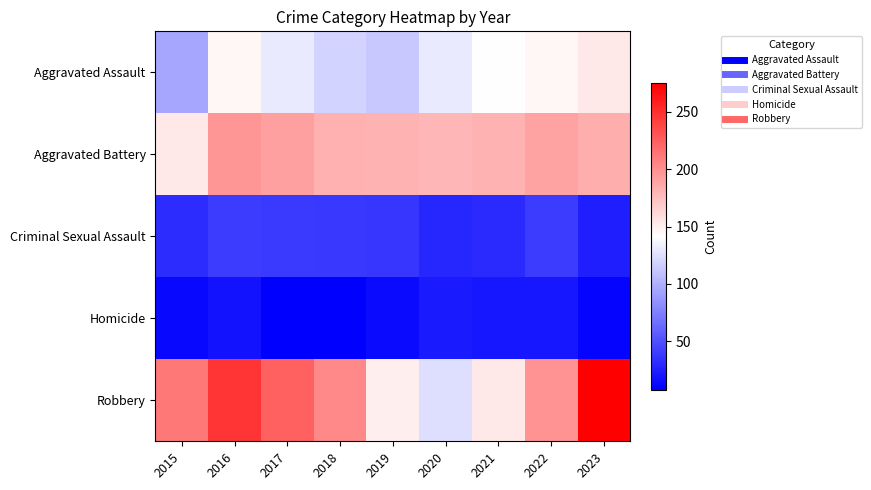

At 2021, list the series in order from largest to smallest.

Aggravated Battery, Robbery, Aggravated Assault, Criminal Sexual Assault, Homicide